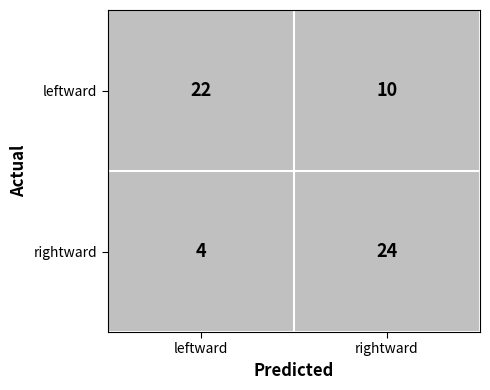

At which label is rightward closest to 14?

leftward